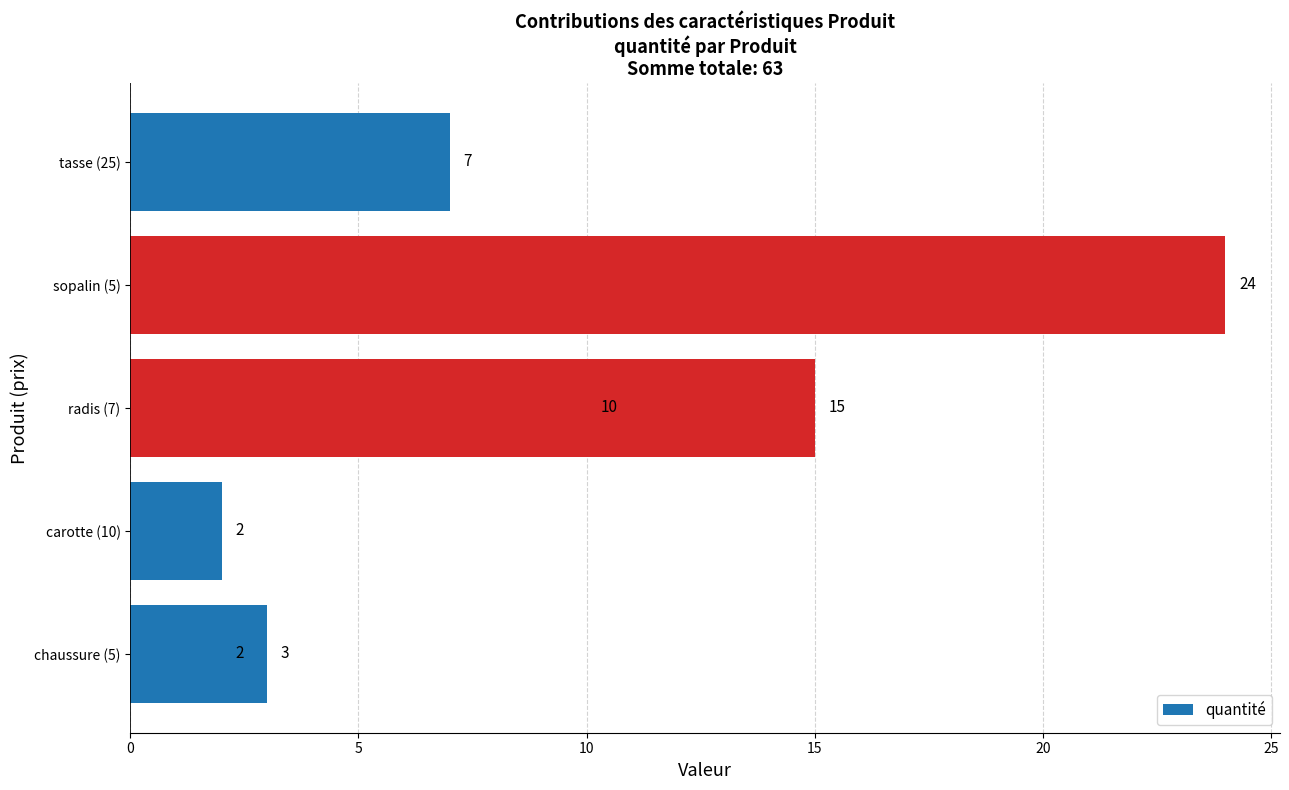

Is it true that the value at 10 is 6?

False